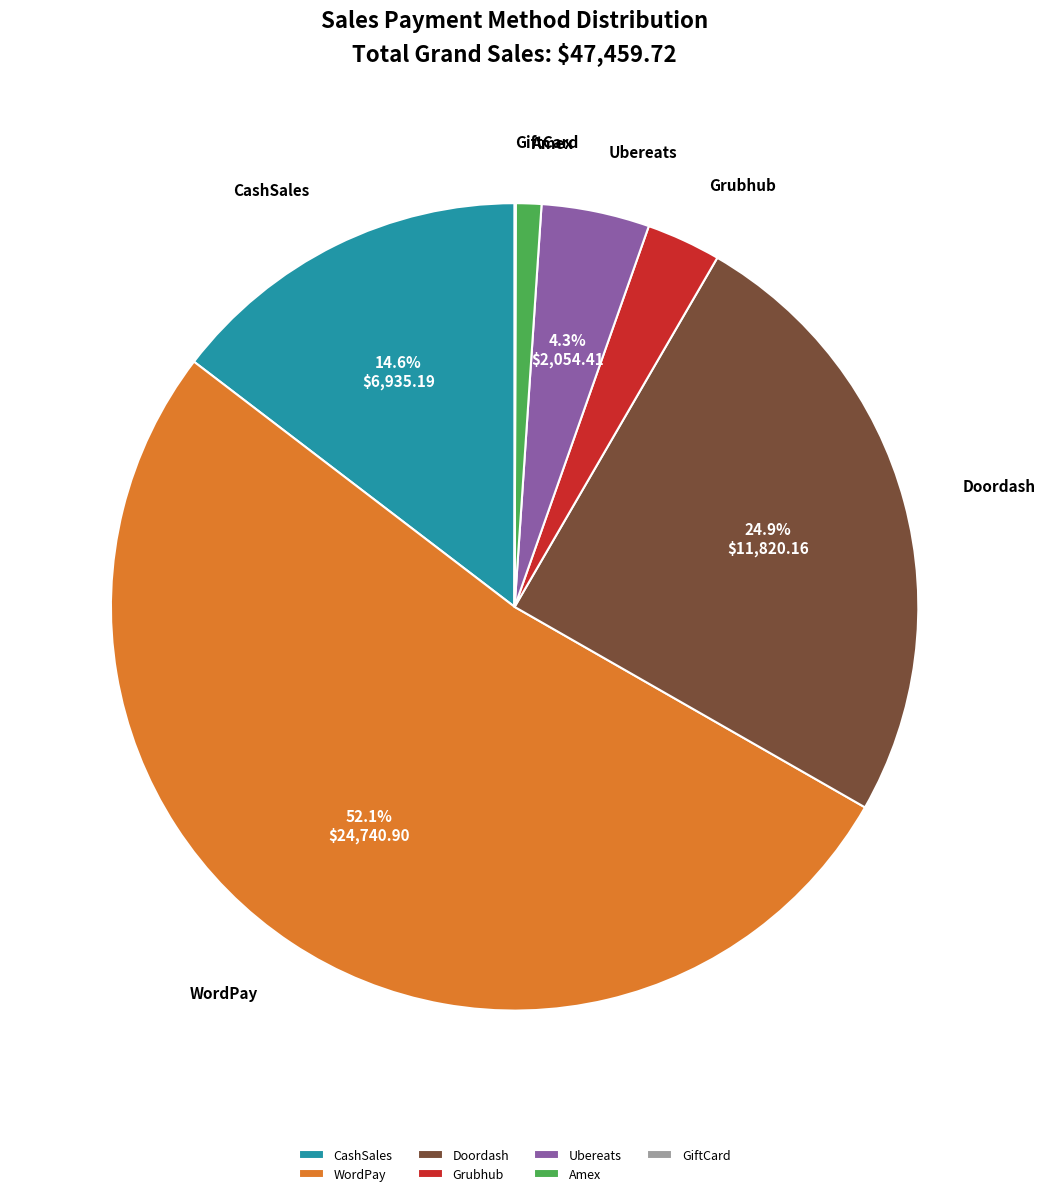

What is the largest slice in the pie chart?

WordPay